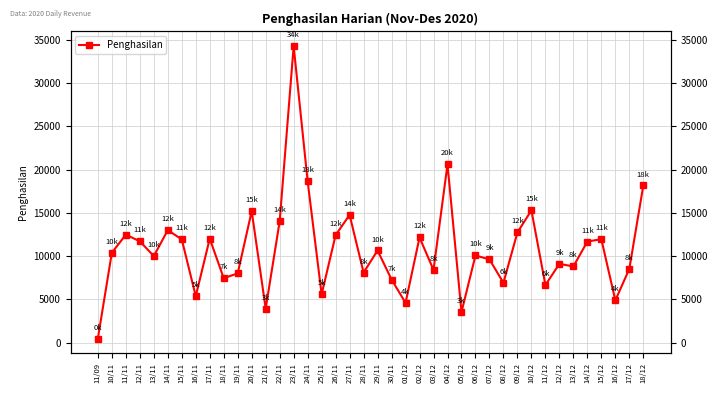

Which has a higher value, 15/11 or 28/11?

15/11